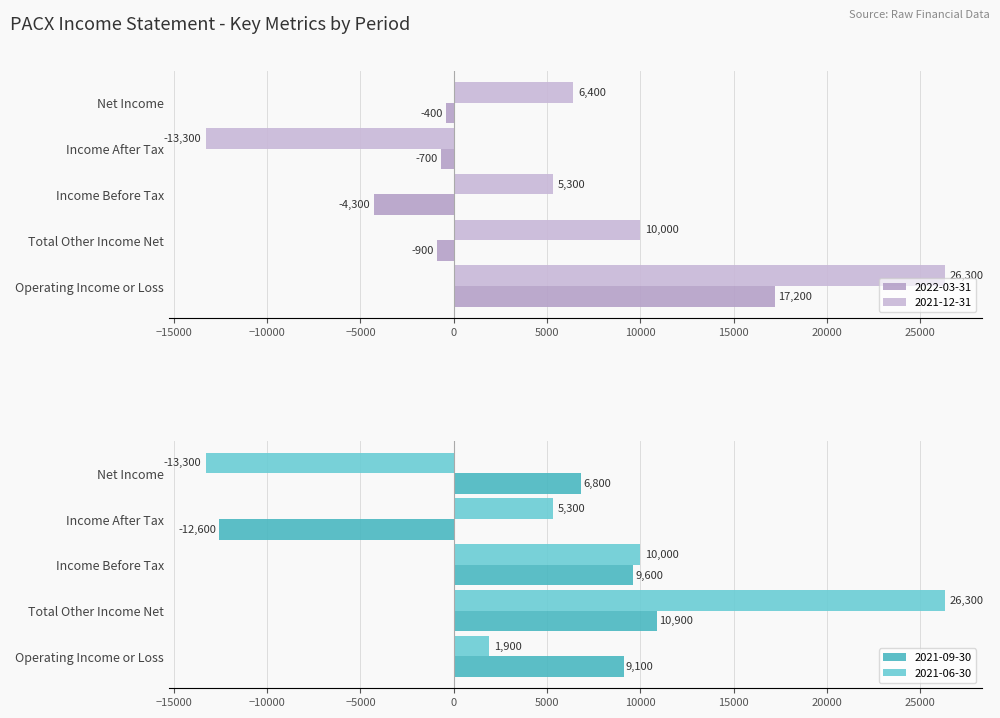

At which category is the sum across all series the highest?

Operating Income or Loss